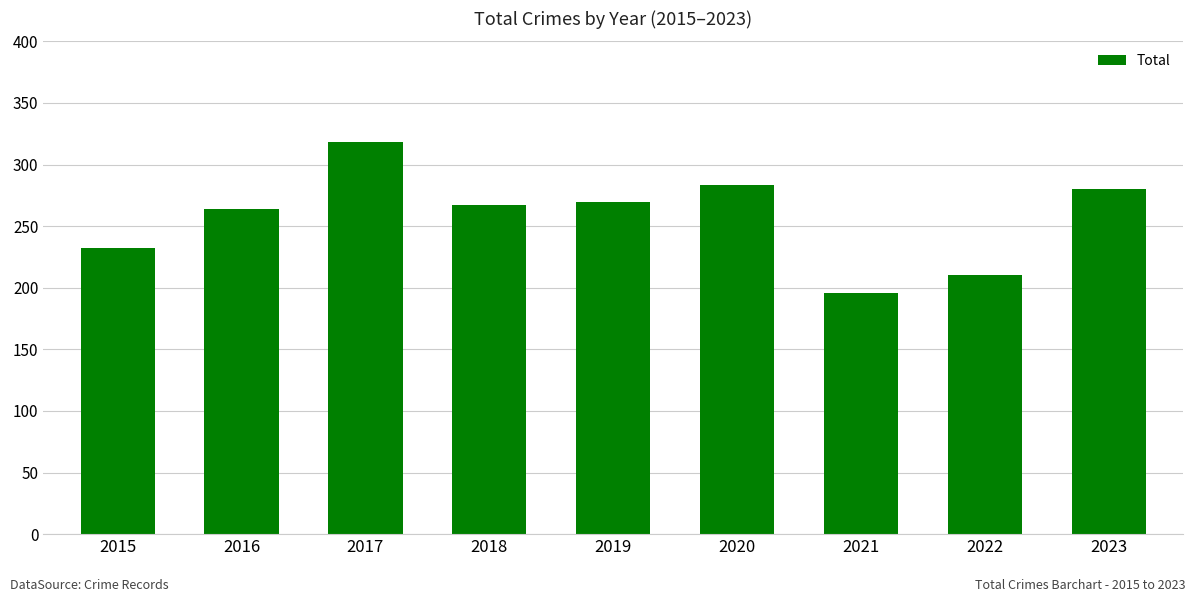

What is the greatest value displayed?

318